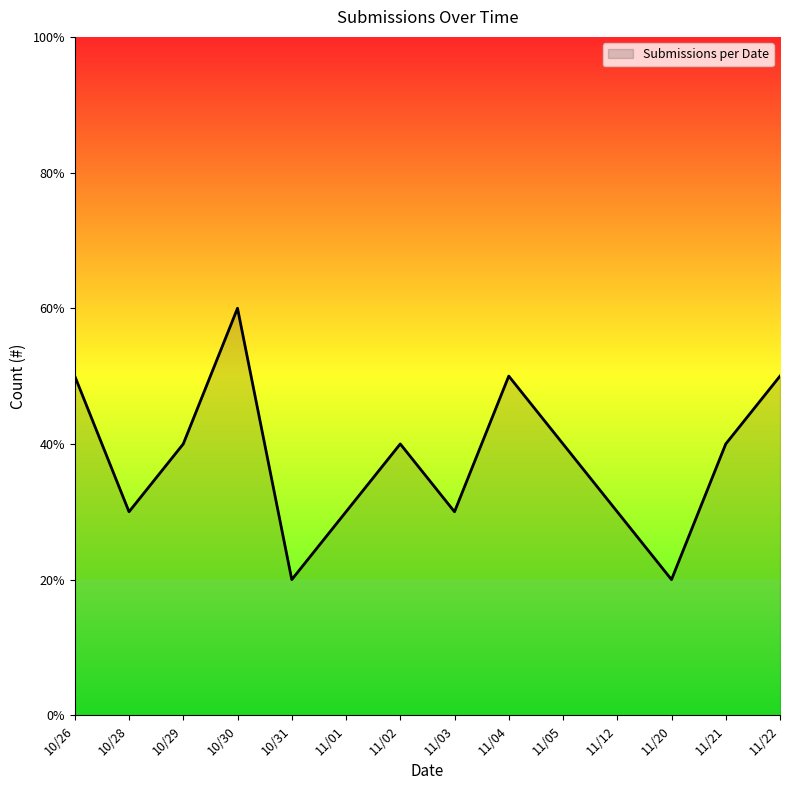

Does the chart have visible grid lines?

No